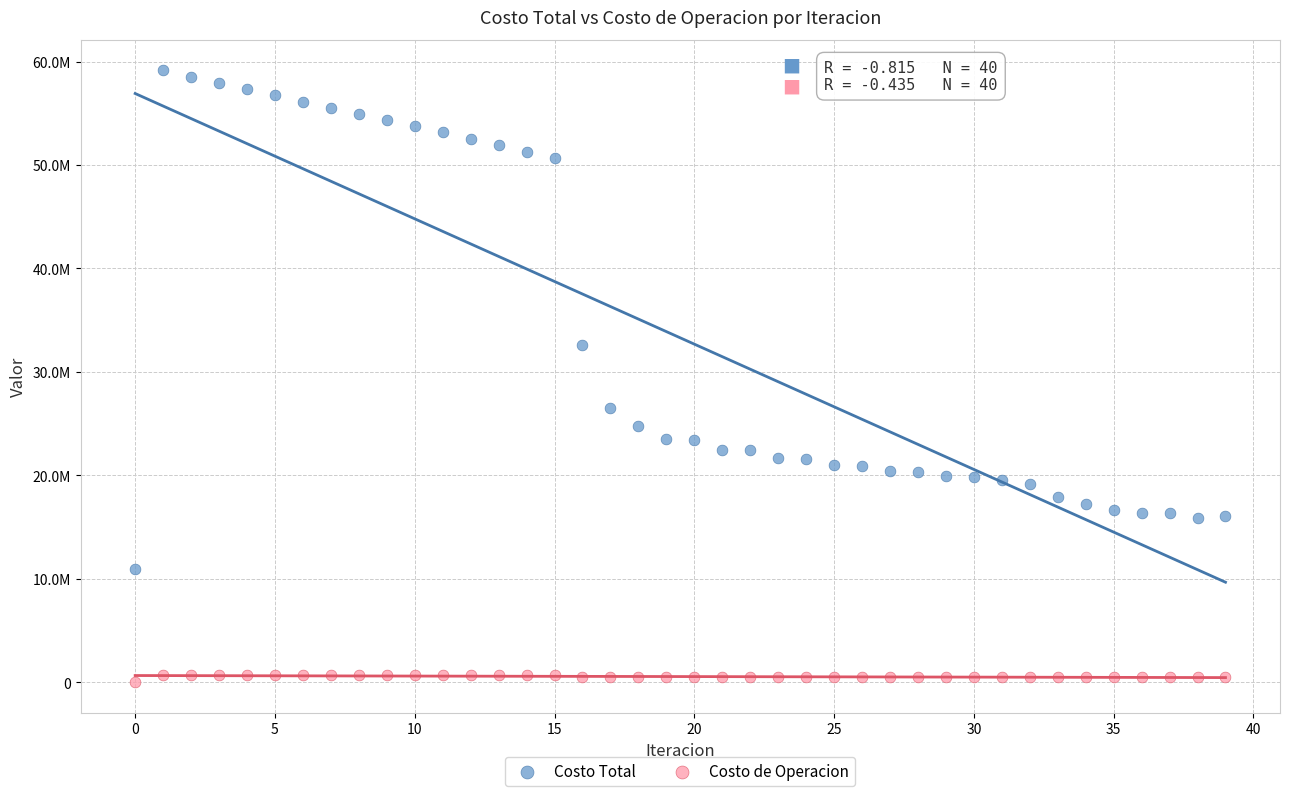

Which series has the widest spread of Y values?

Costo Total